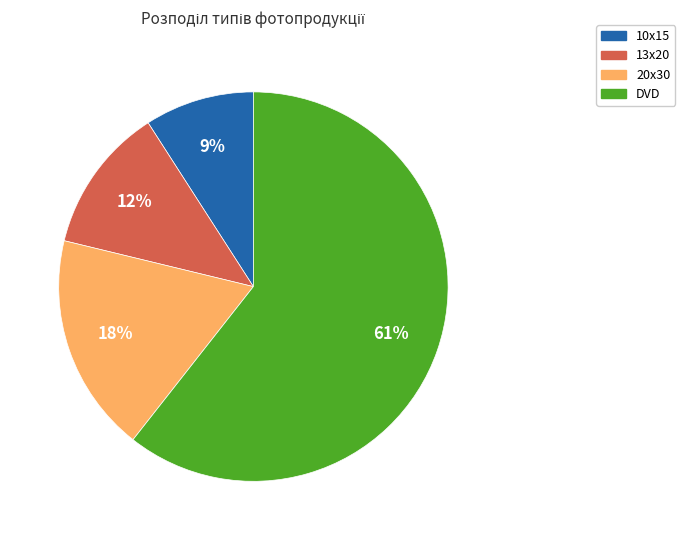

To the nearest percent, what is the combined percentage of 10х15 and 20х30?

27%